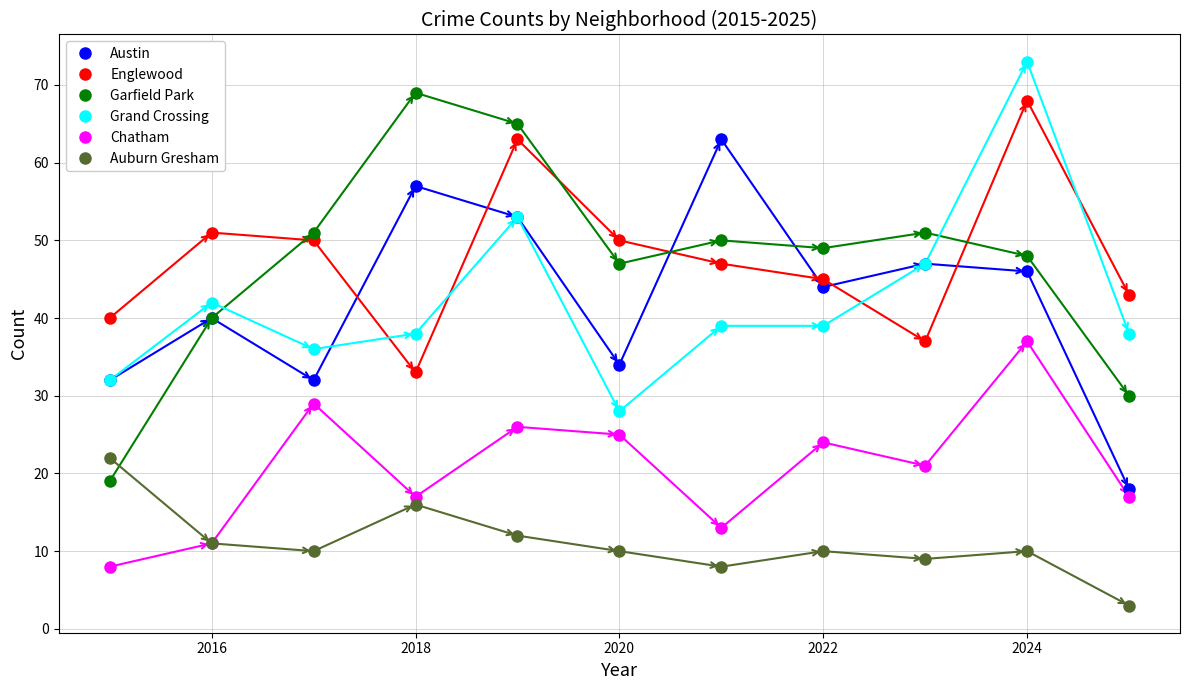

In Austin, how many points are higher than both neighbors (excluding endpoints)?

4